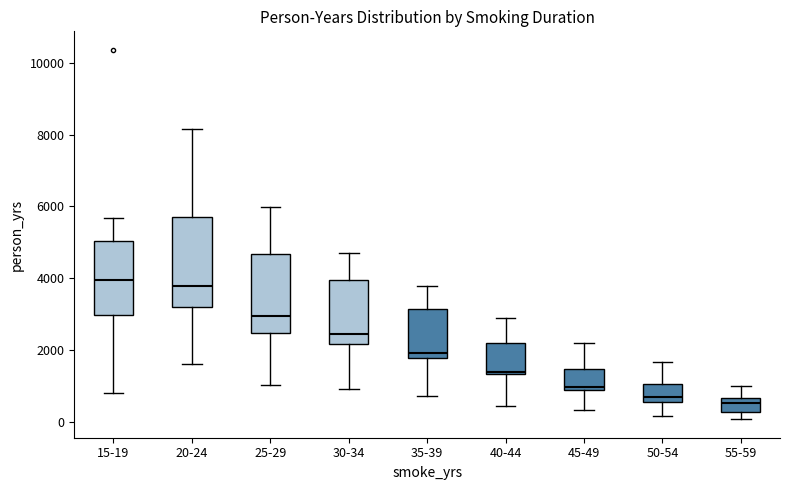

Comparing the boxes themselves (not the whiskers), which one is the tallest?

20-24